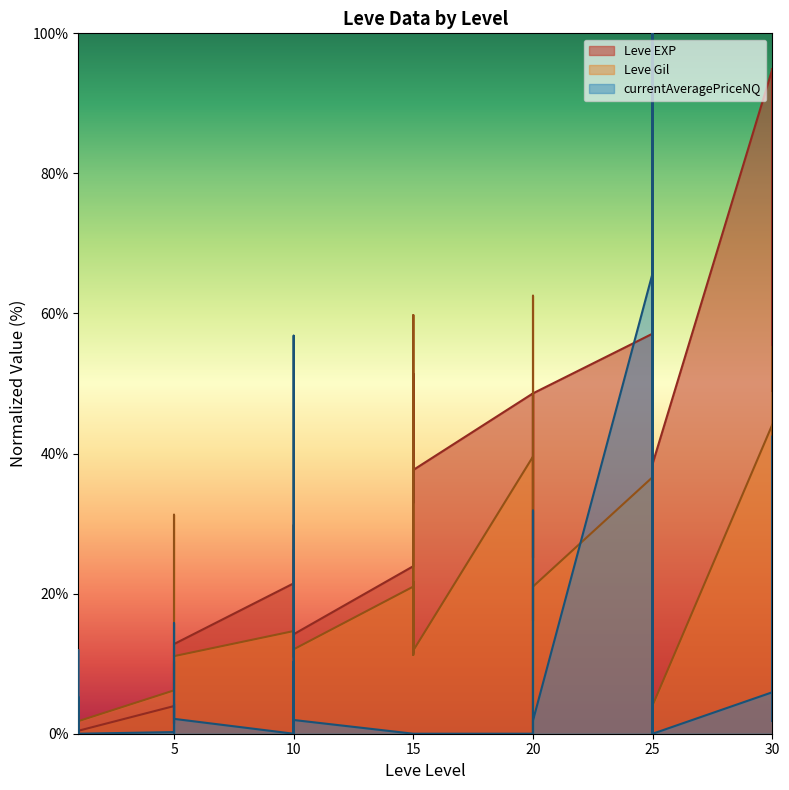

What is the average value of the currentAveragePriceNQ series?

12.9